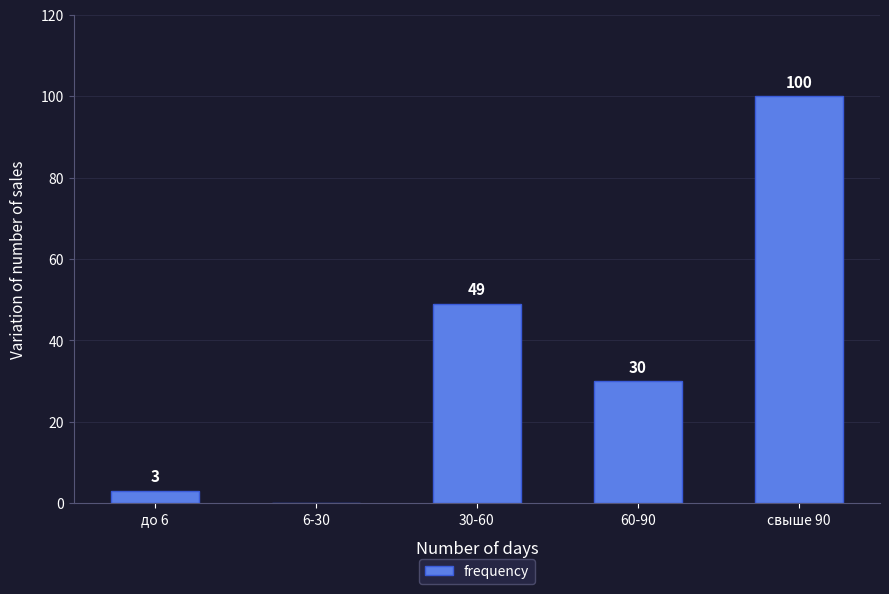

The value at свыше 90 is 48. True or false?

False